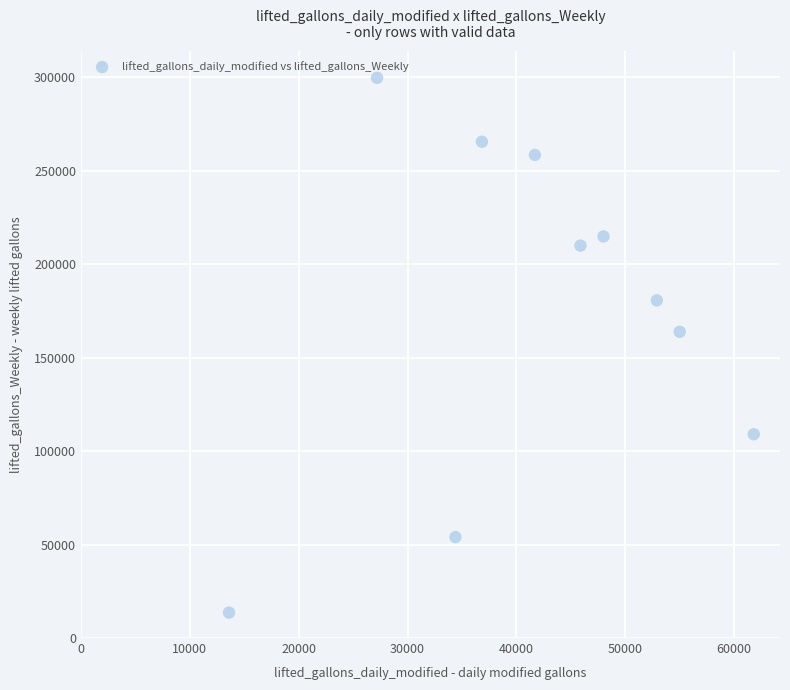

What Y value in the scatter plot is closest to 156615?

163804